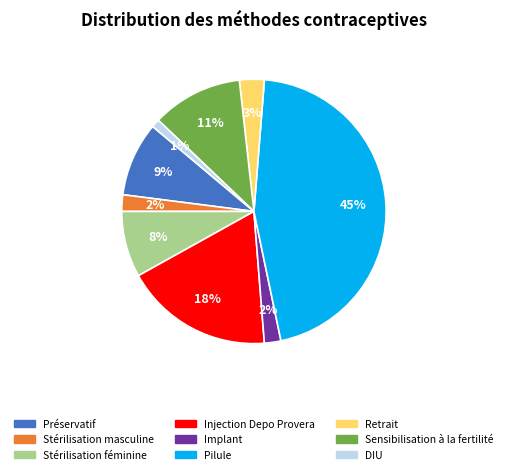

Which slice is the smallest?

DIU